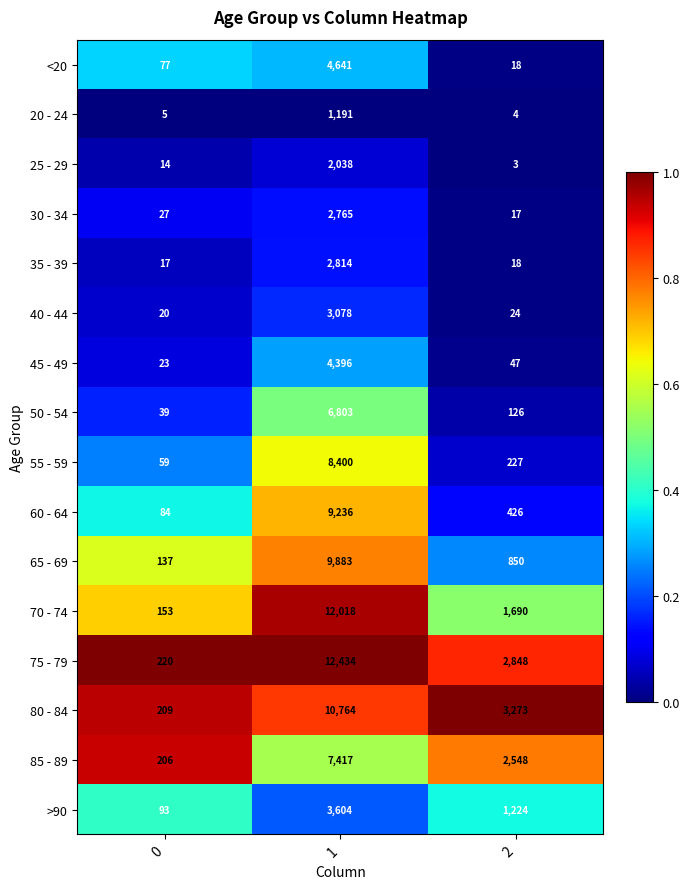

What is the highest value of the 35 - 39 series?

2814